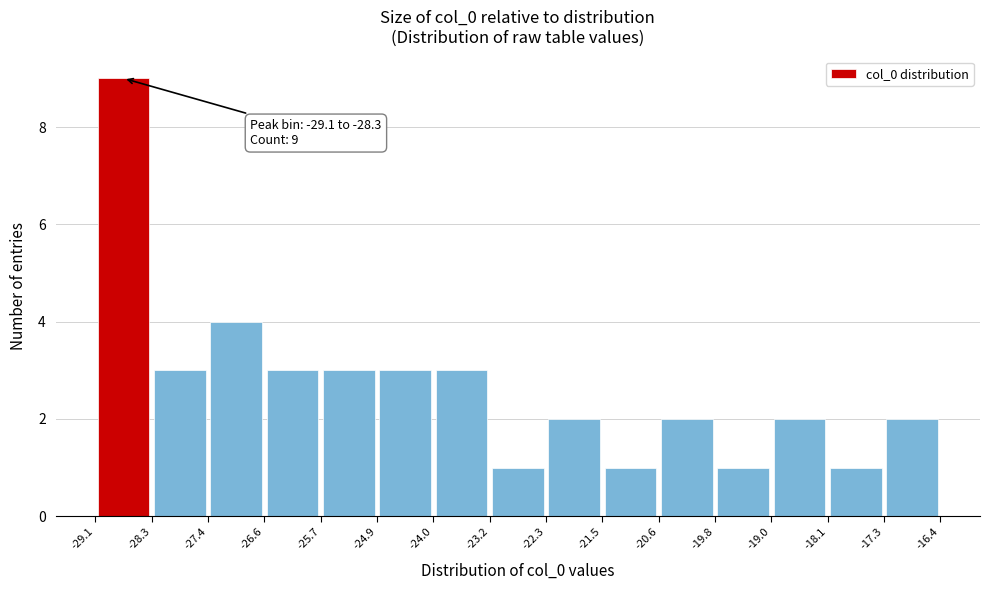

Over which range of the x-axis is the bar tallest?

-29.1 to -28.3